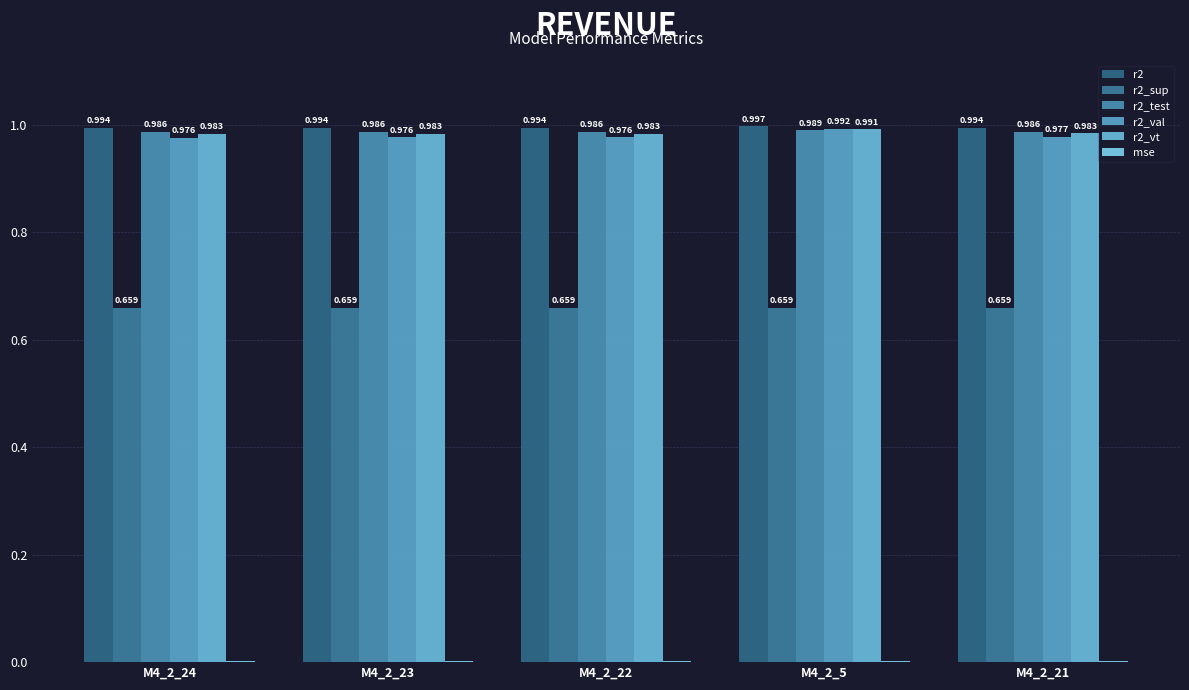

Count the r2 values in the range 0 to 1.

5